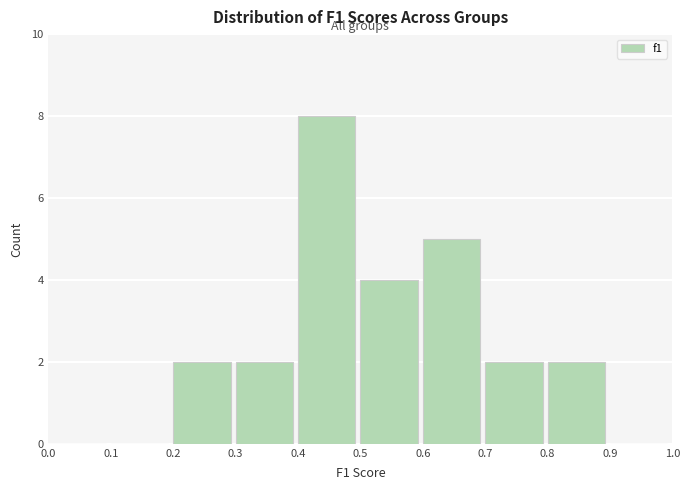

How tall is the bar that spans 0.6 to 0.7 on the x-axis? The values are not printed on the chart, so give them approximately, as read against the axis.

5